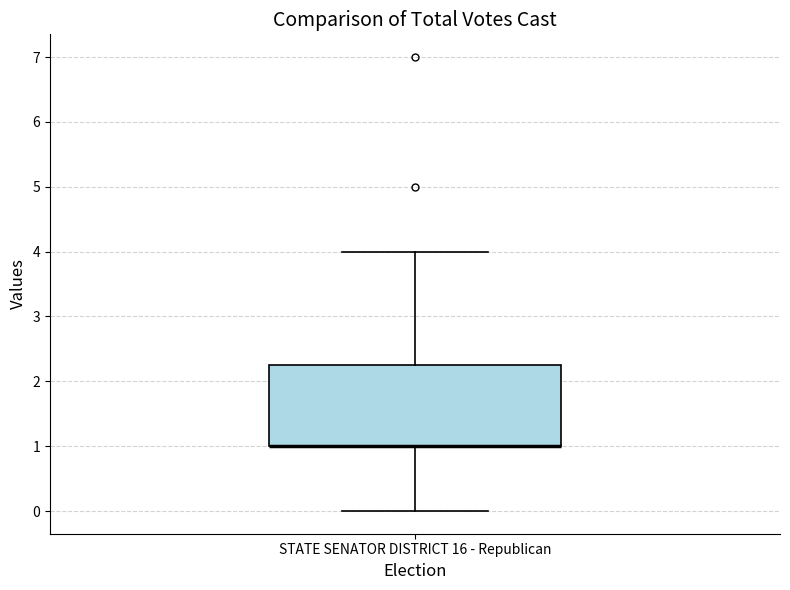

Read this box plot against the y-axis: the position of the median line, the range covered by the box, and the ends of both whiskers. The values are not printed on the chart, so give them approximately, as read against the axis.

median 1.0 (drawn on the box's lower edge), box 1.0 to 2.3, whiskers 0.0 to 4.0